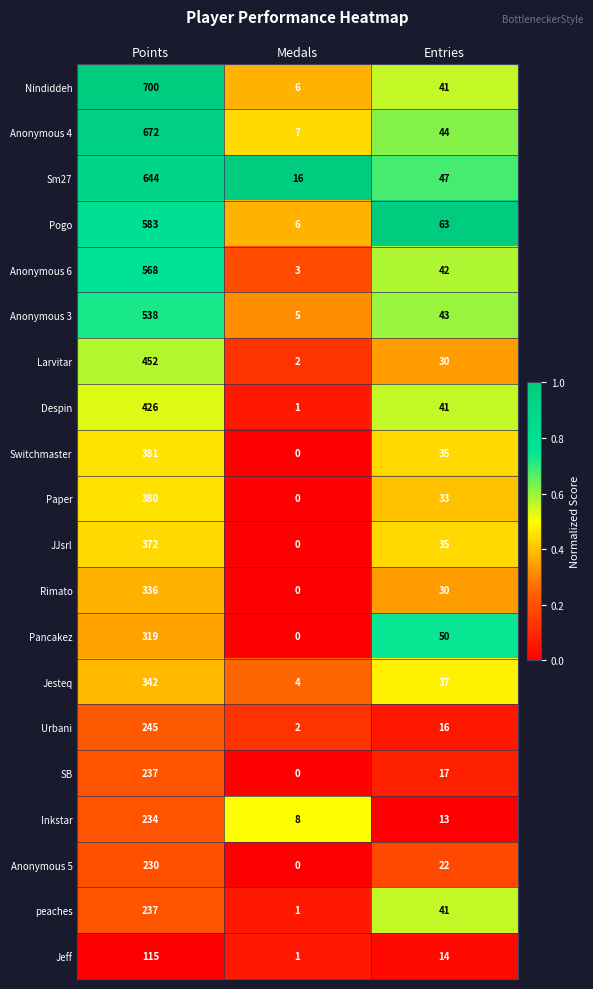

What is the difference between the highest and lowest values at Points?

585